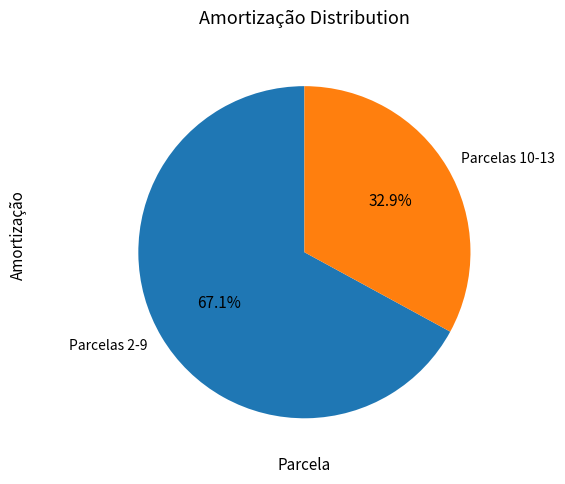

Is there a majority slice in this chart?

Yes